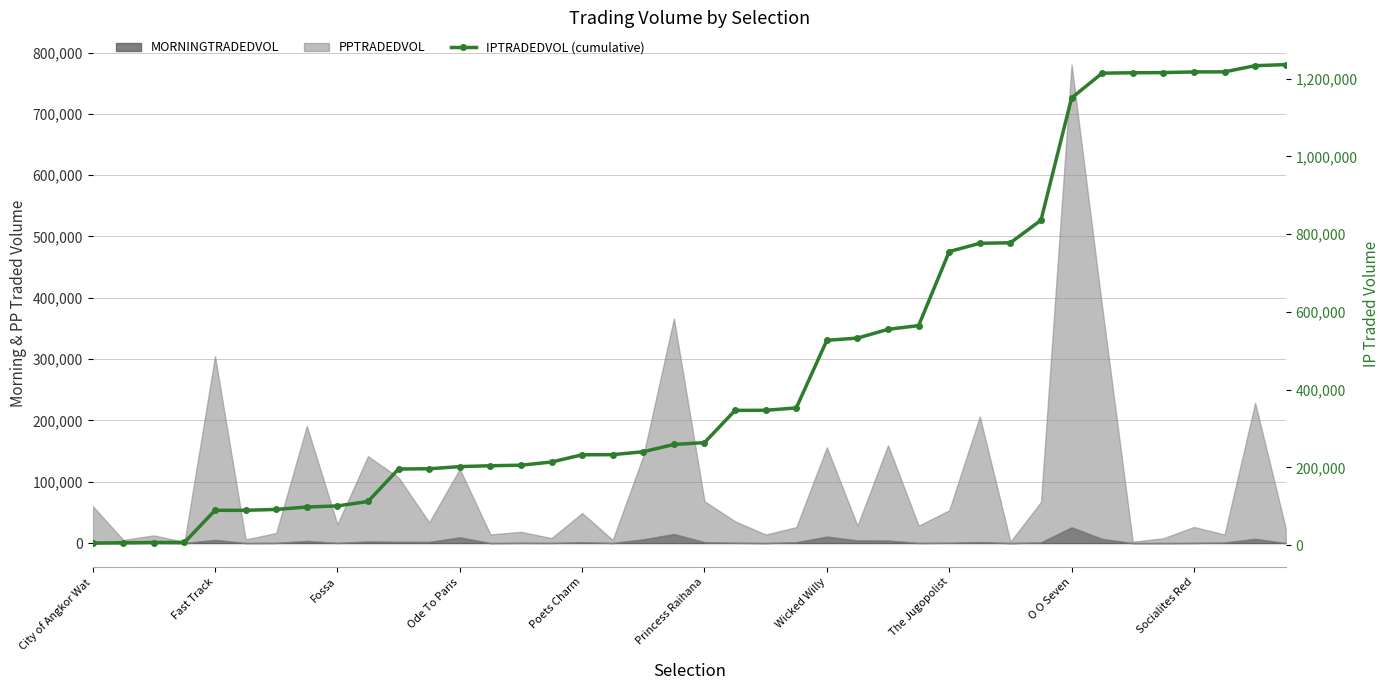

Which category has the highest value across all series?

39